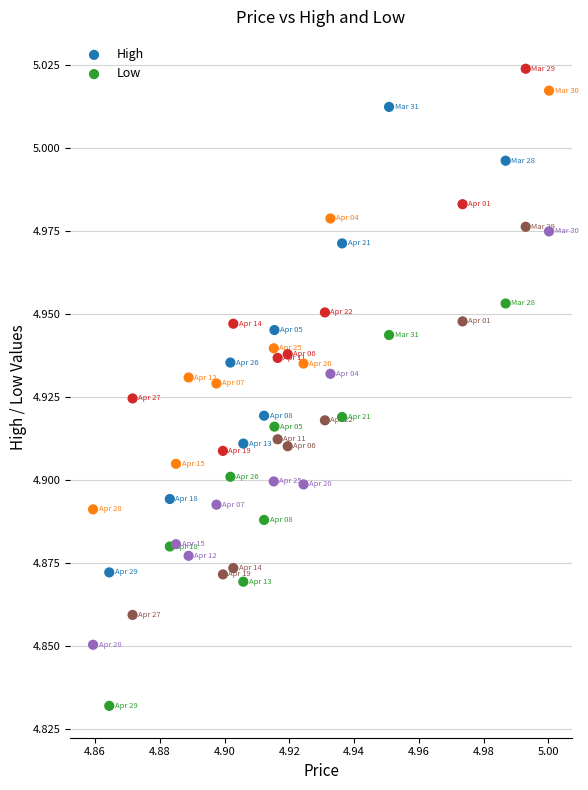

Which series contains the highest Y value?

High